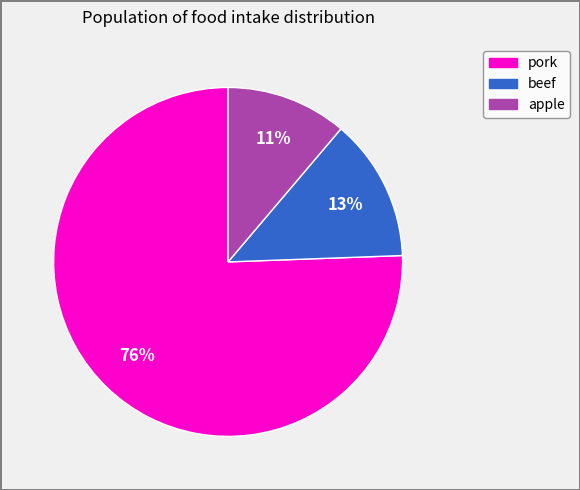

What is the smallest slice in the pie chart?

apple